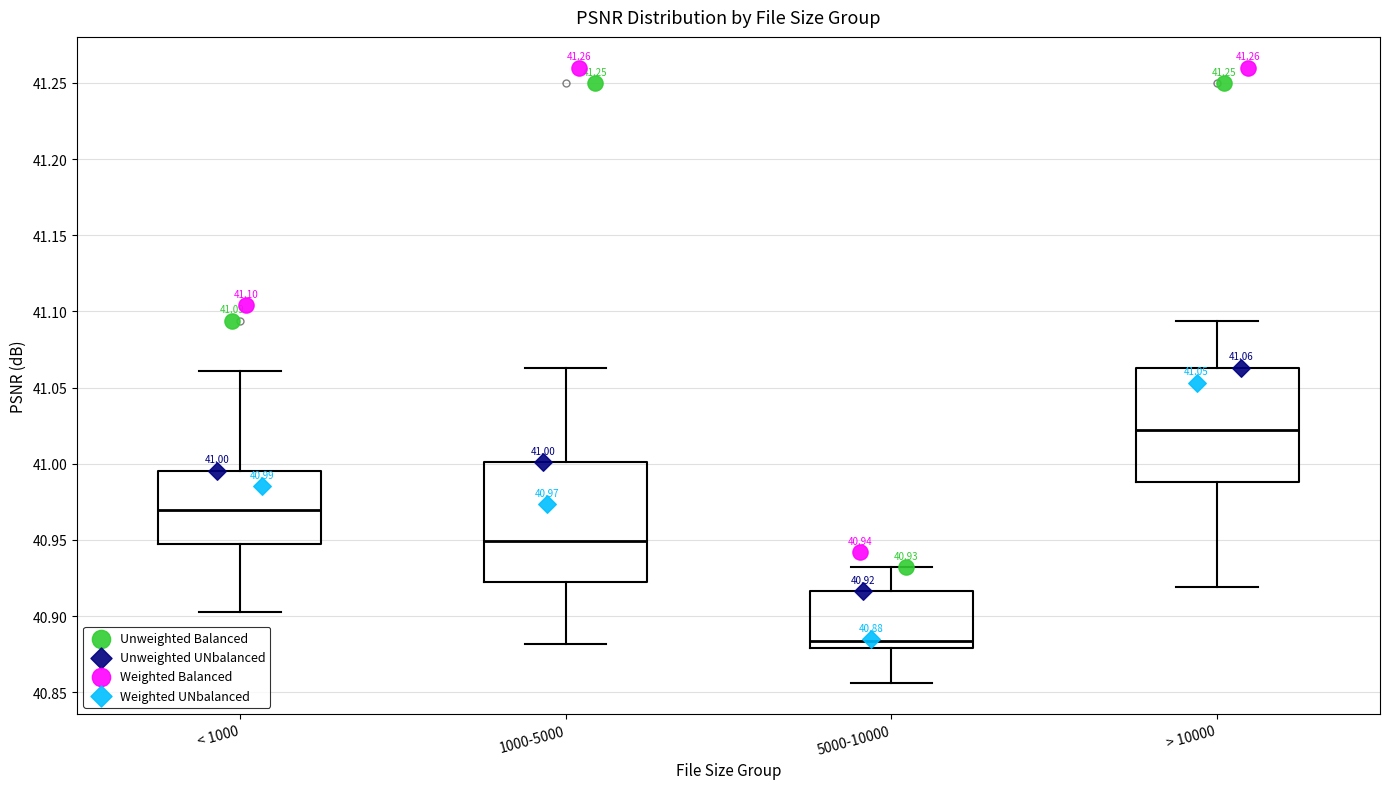

Which box has the highest median line?

> 10000